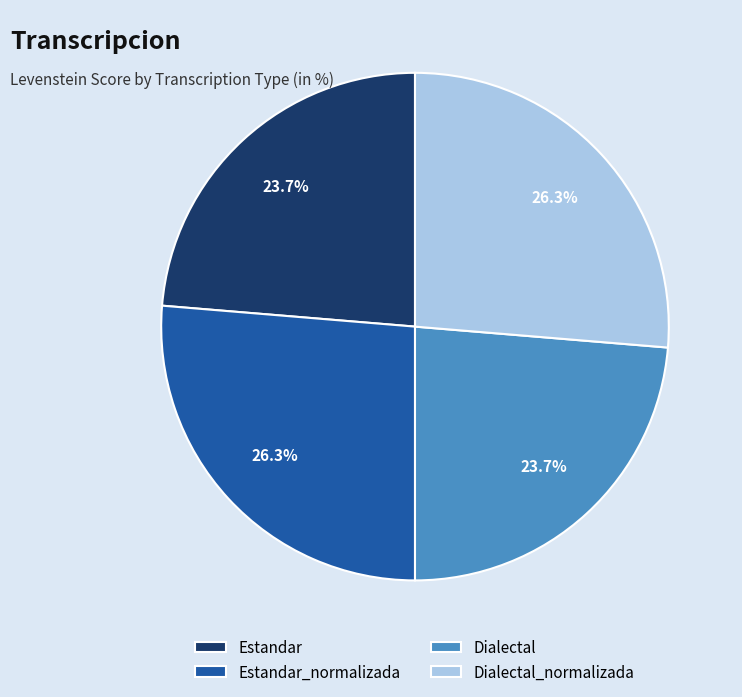

Does any single category account for the majority?

No